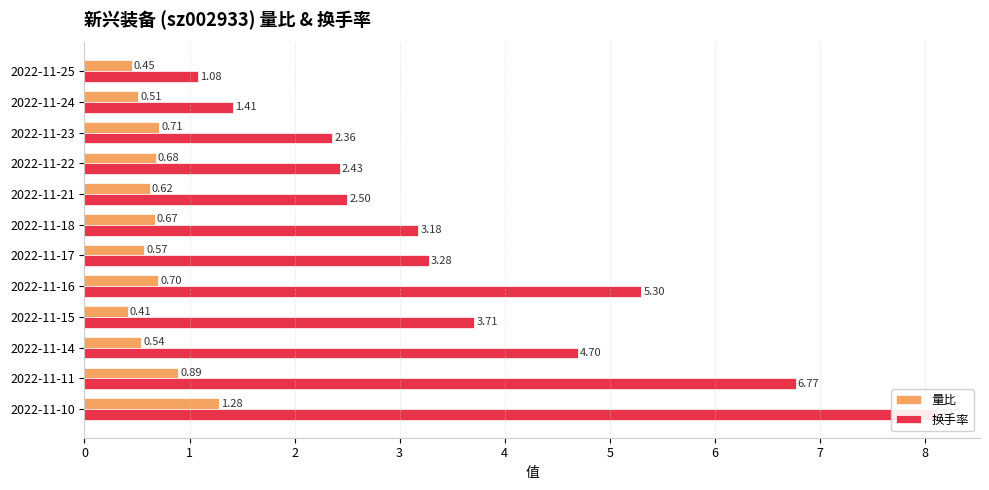

List the labels in order of 换手率 value, largest first.

2022-11-10, 2022-11-11, 2022-11-16, 2022-11-14, 2022-11-15, 2022-11-17, 2022-11-18, 2022-11-21, 2022-11-22, 2022-11-23, 2022-11-24, 2022-11-25